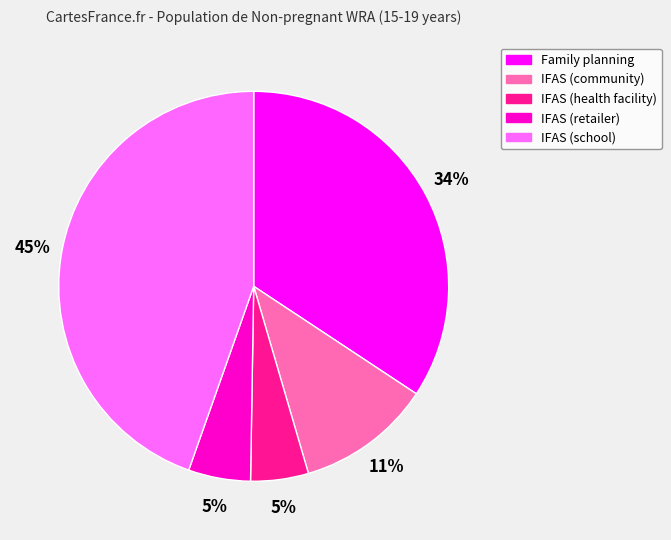

To the nearest percent, what is the combined percentage of IFAS (school) and Family planning?

79%